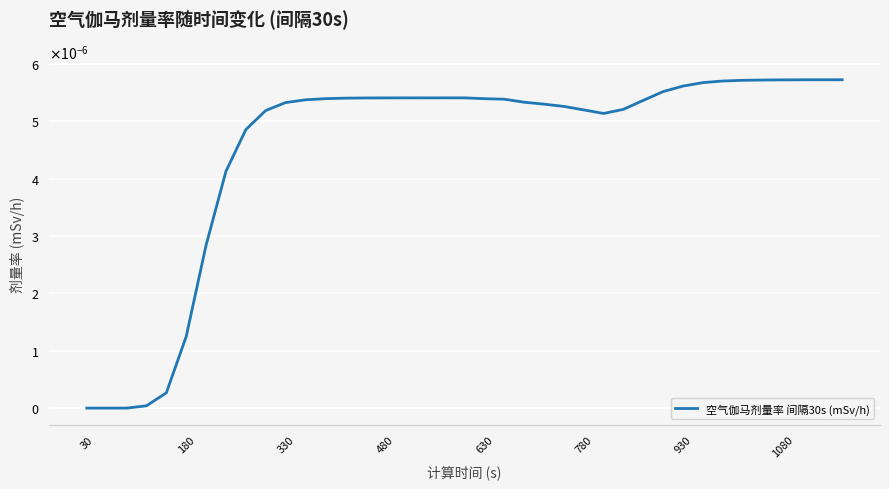

Does the chart have visible grid lines?

Yes